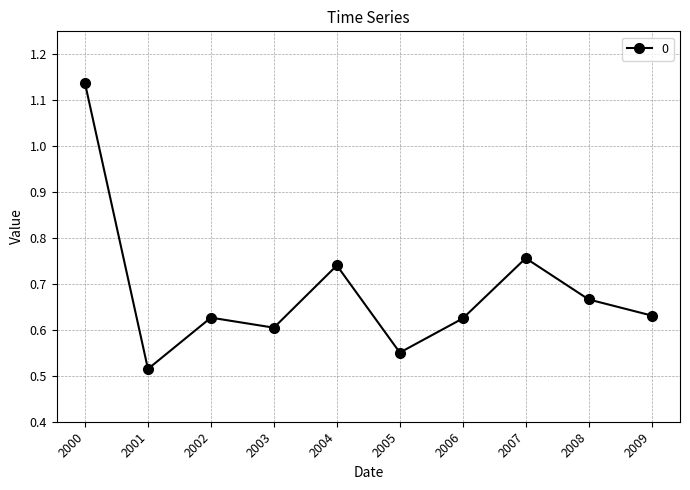

Which category has the highest value across all series?

2000